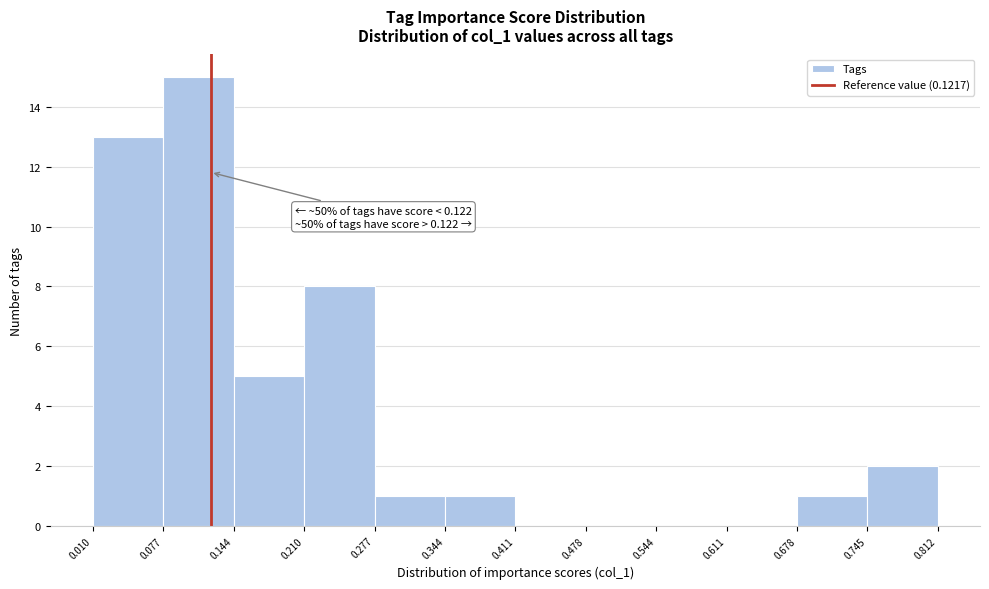

Which range on the x-axis has the tallest bar?

0.077 to 0.144